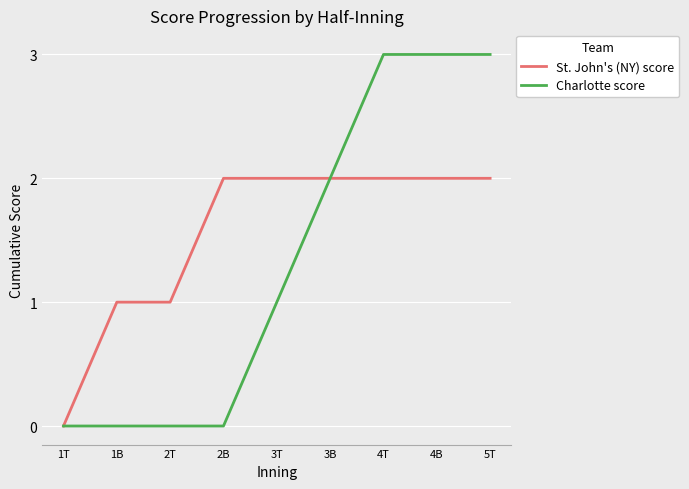

Which series has the largest total across all categories?

St. John's (NY) score